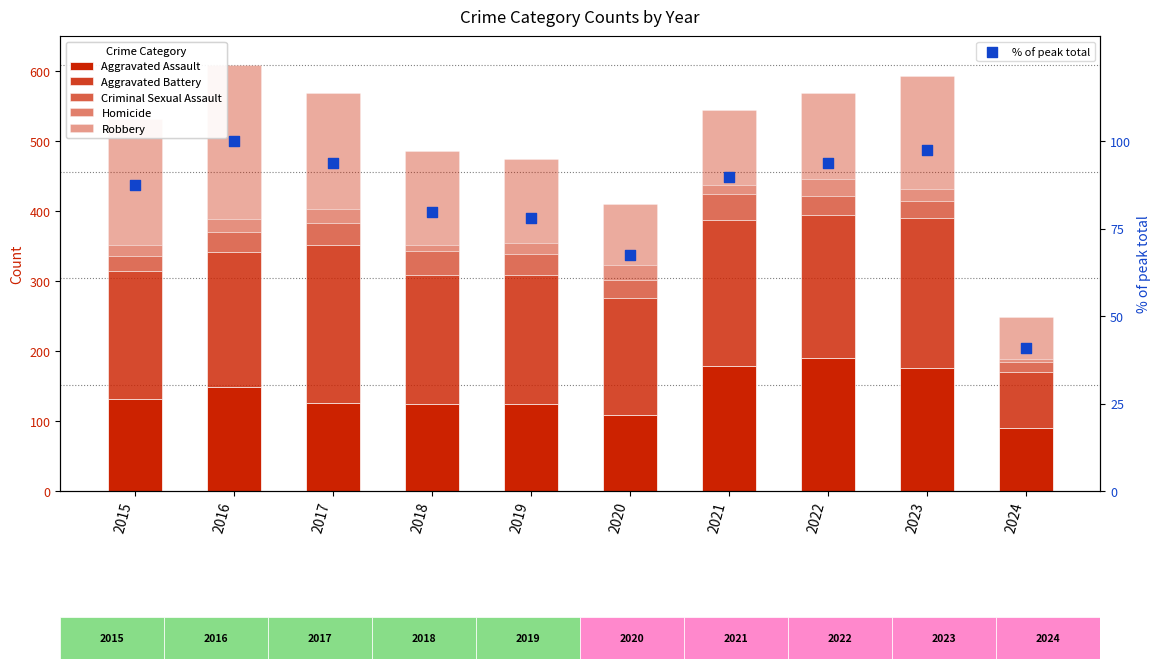

What is the total value across all series at 2018?

564.8